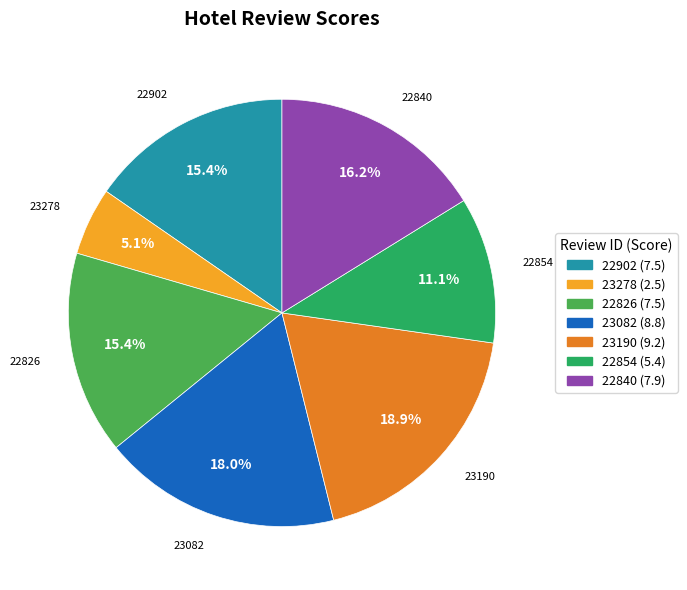

The 22826 slice represents 29% of the pie. True or false?

False